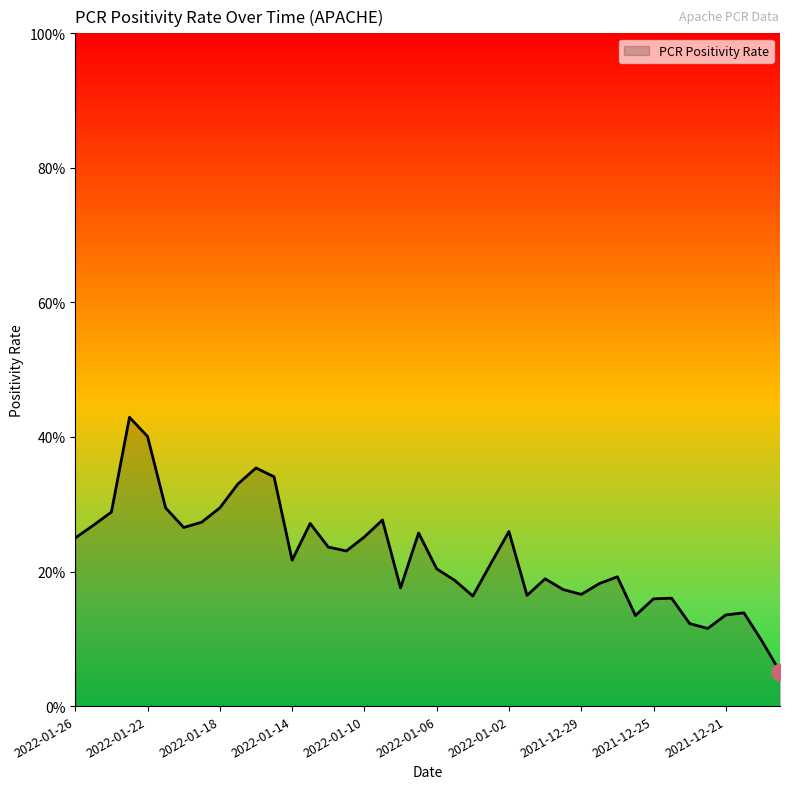

Does the chart display data point markers on the line(s)?

No